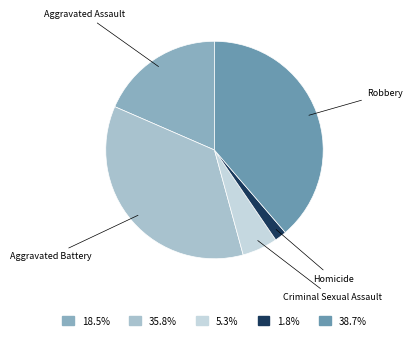

Is Robbery the majority of the pie?

No